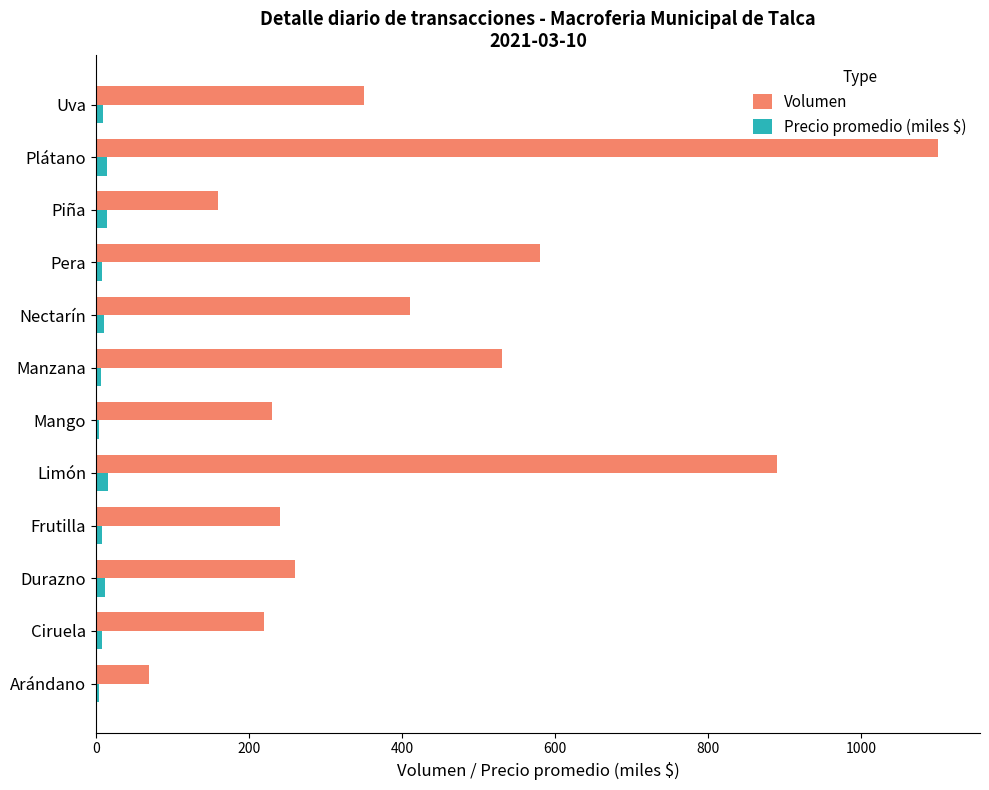

At which category does the chart reach its peak across all series?

Plátano